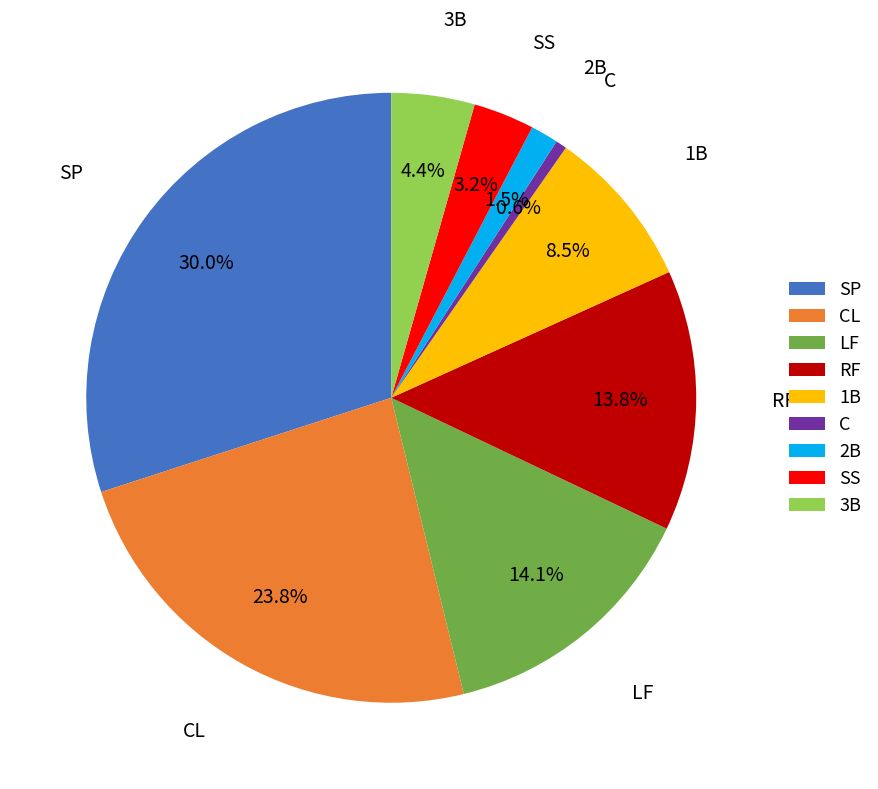

Which category has the smallest portion of the pie?

C